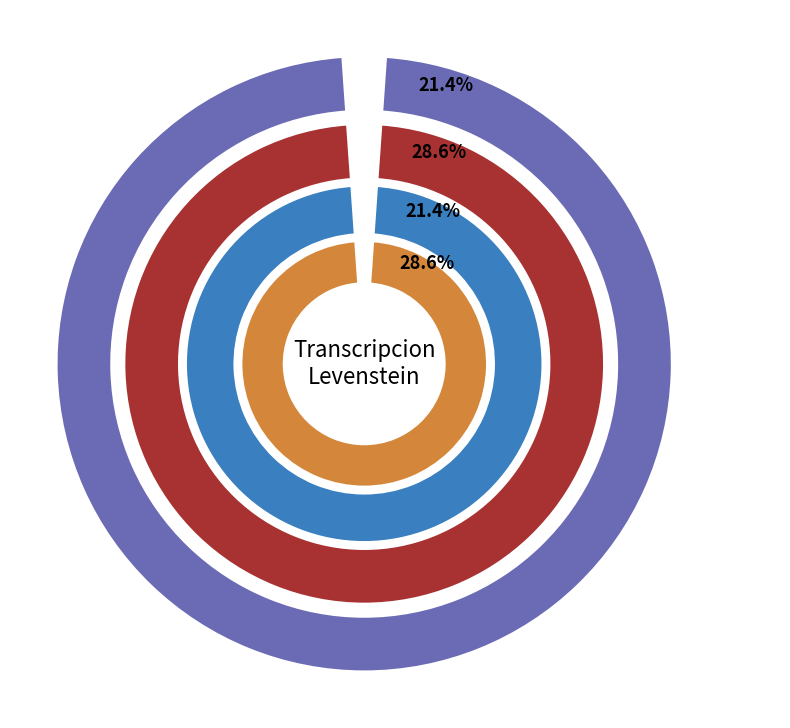

What is the largest slice in the pie chart?

Estandar_normalizada